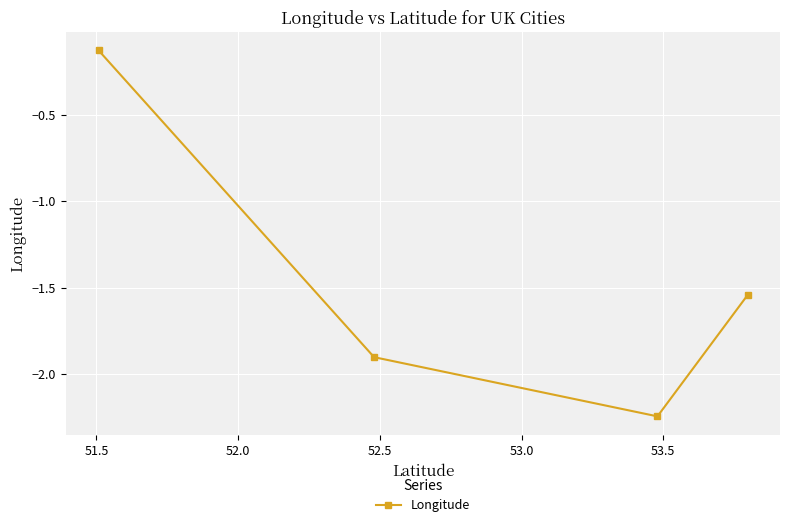

How many points are lower than both their immediate neighbors (excluding endpoints)?

1